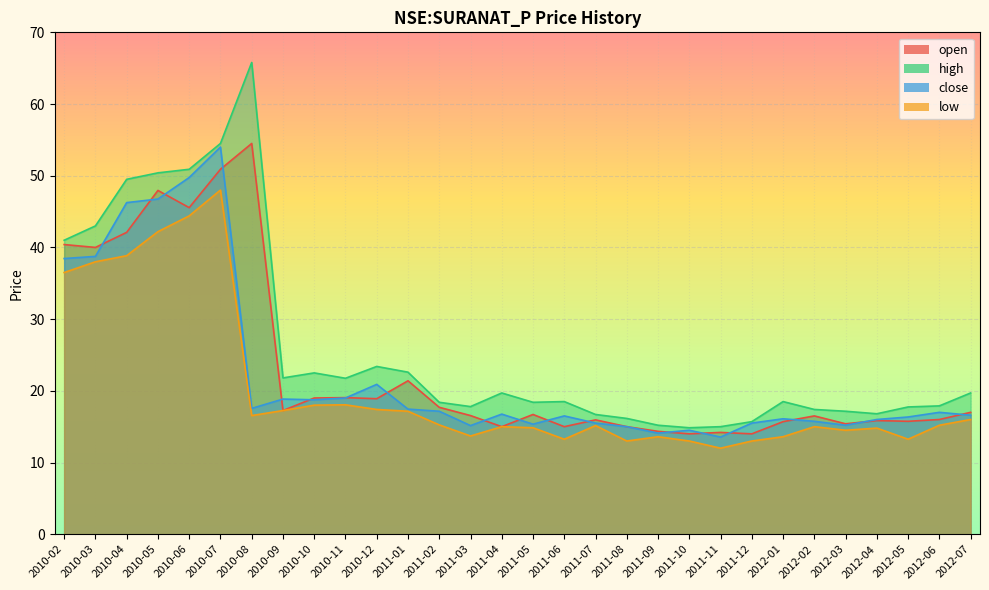

What is the minimum value shown in the chart?

12.0